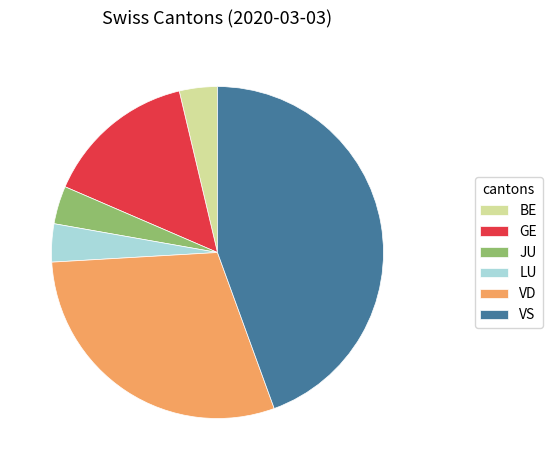

Between VD and GE, which is larger?

VD